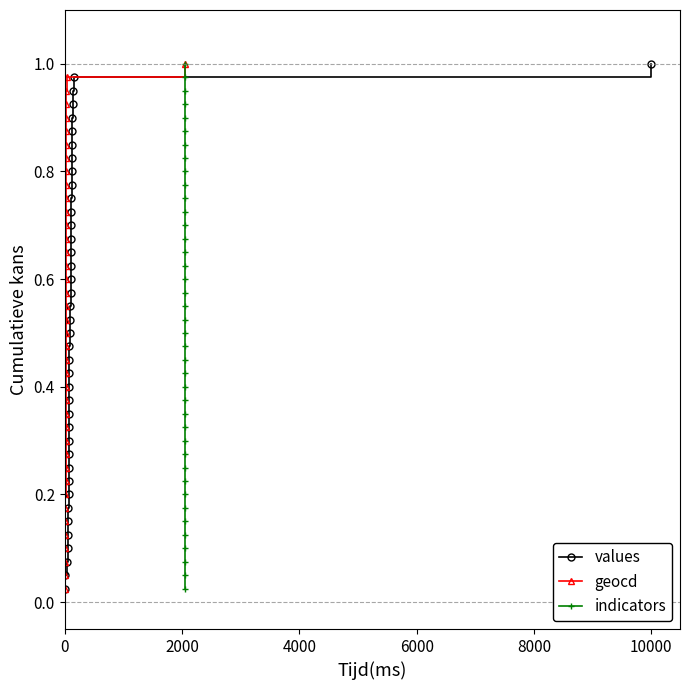

The values series shows 0.0 at 2000. True or false?

False